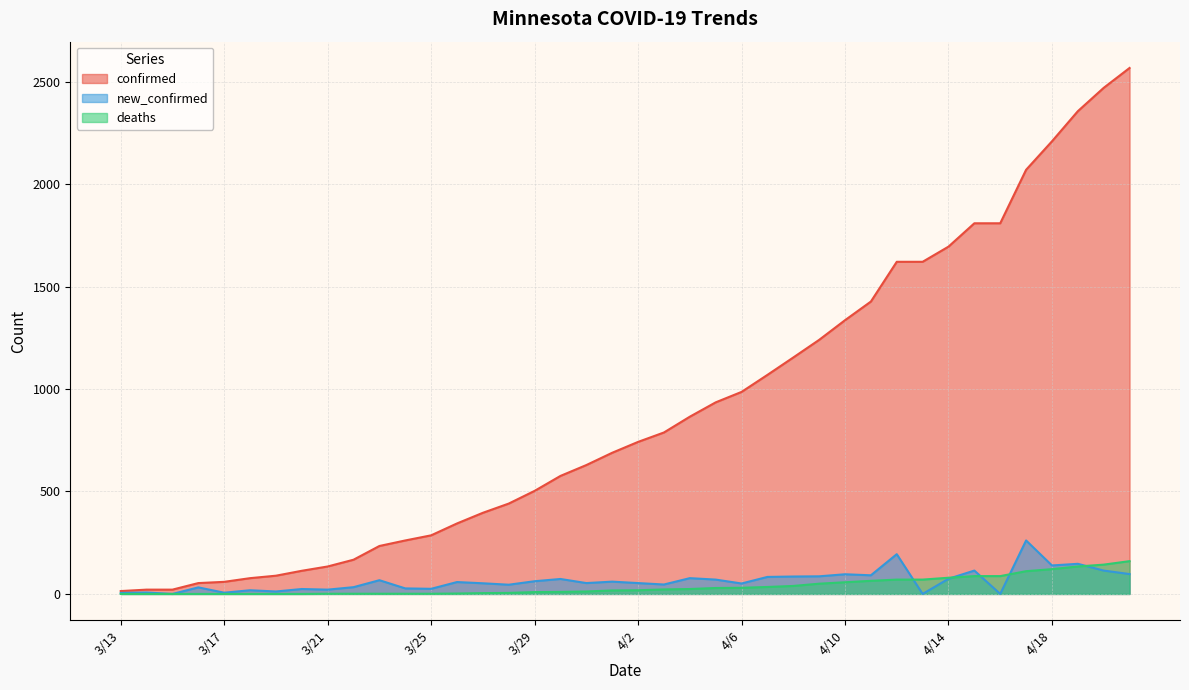

Read the new_confirmed value at 3/13, to the nearest 5.

5